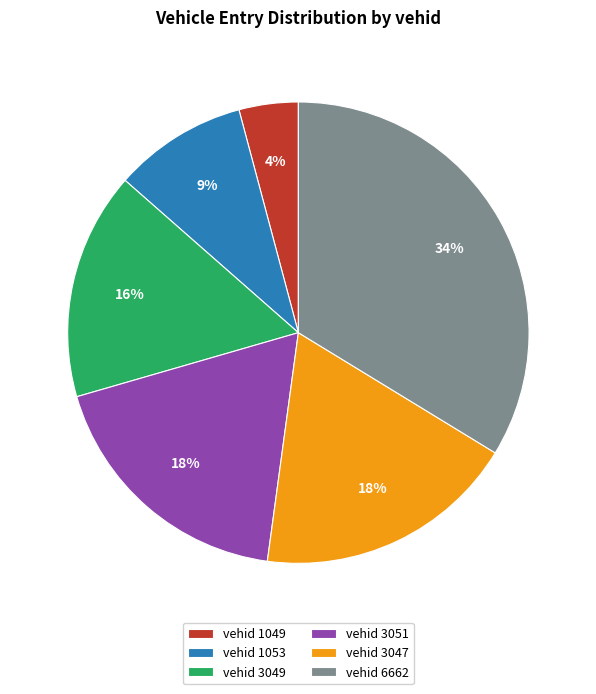

What is the ratio of the value at vehid 3047 to the value at vehid 3051?

1.0